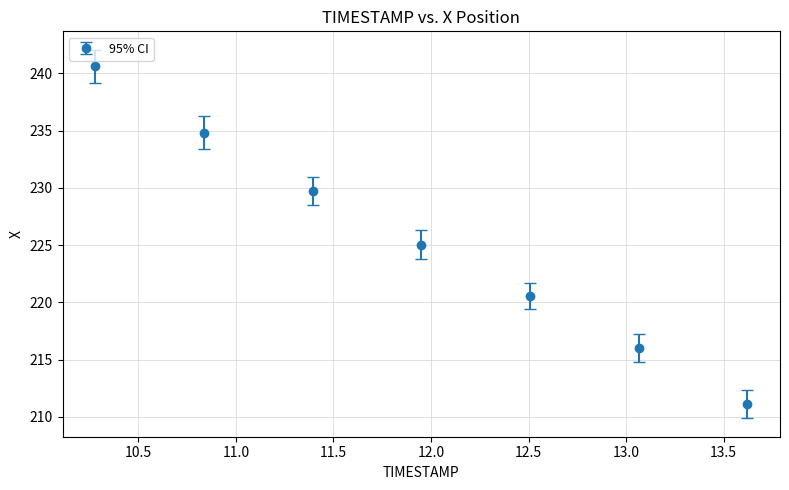

What is the value of the 3rd point from the left?

229.7